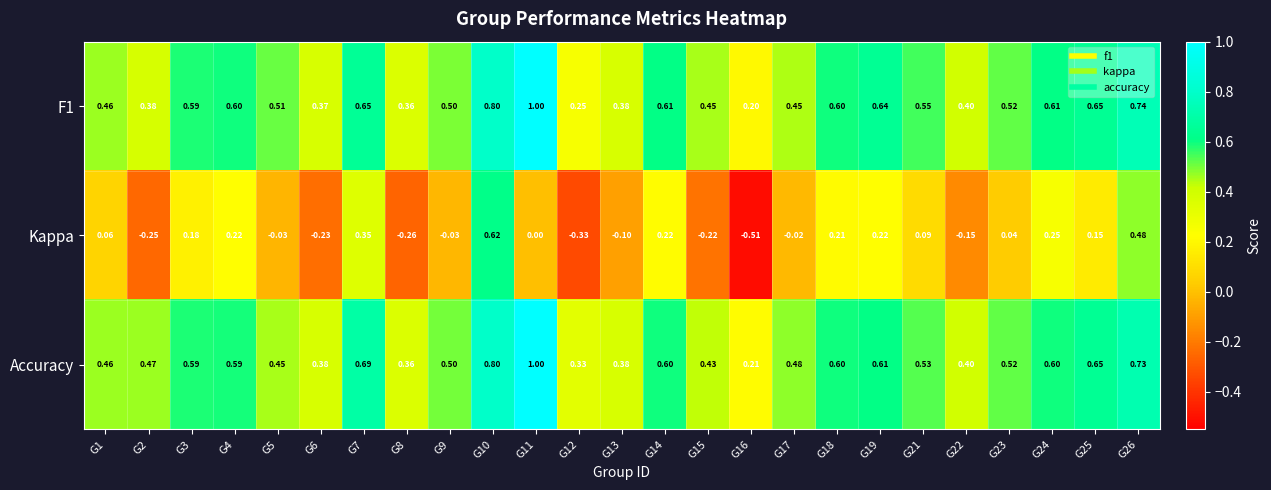

Which series has the largest range (max minus min)?

Kappa